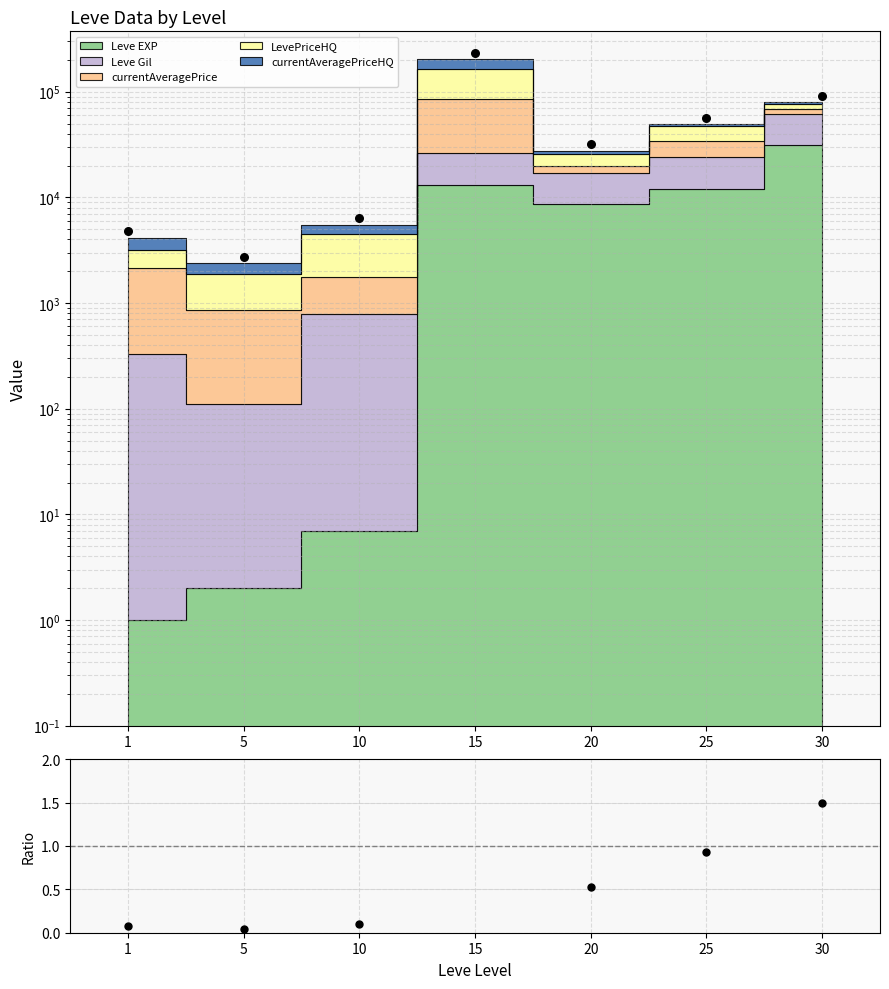

At how many categories does at least one series exceed 172162?

1